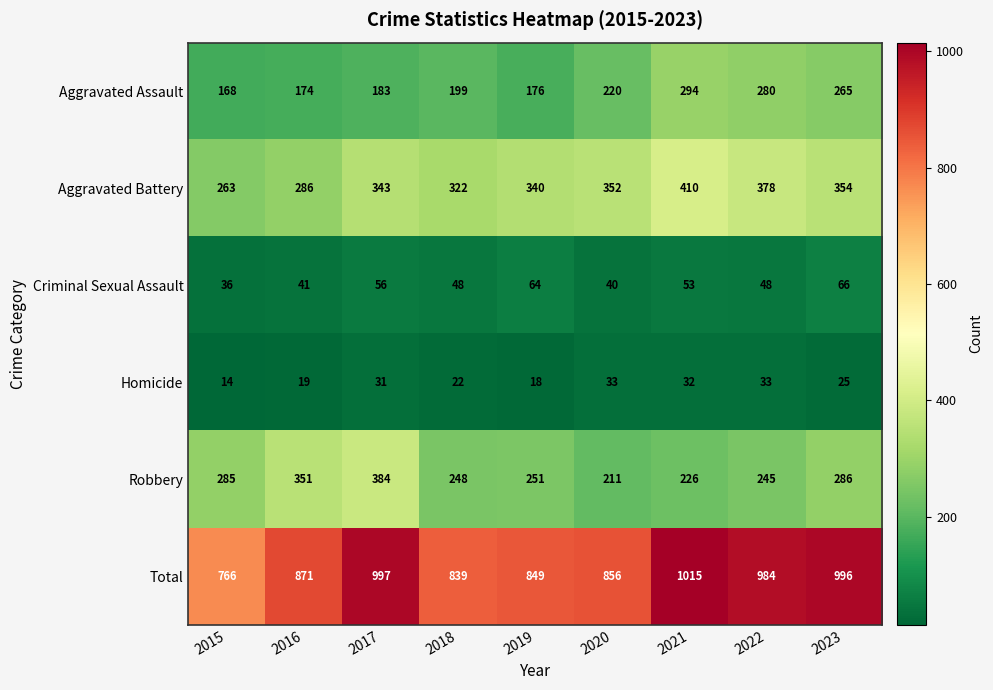

Which label corresponds to the largest value in the chart?

2021